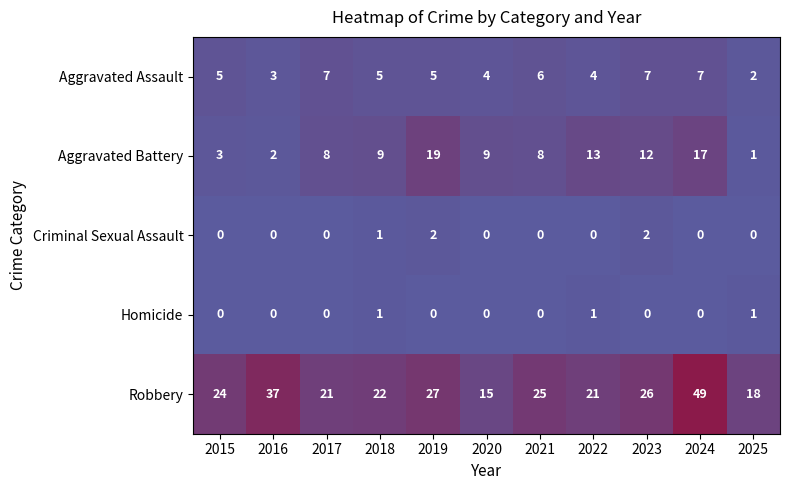

What is the greatest value displayed?

49